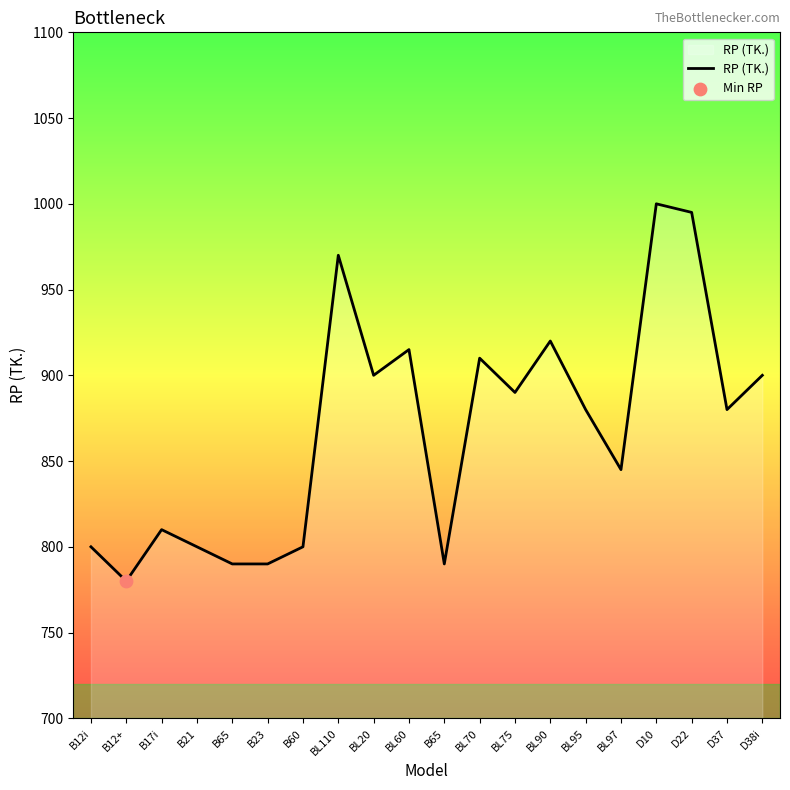

Which has a higher value, BL90 or B65?

BL90